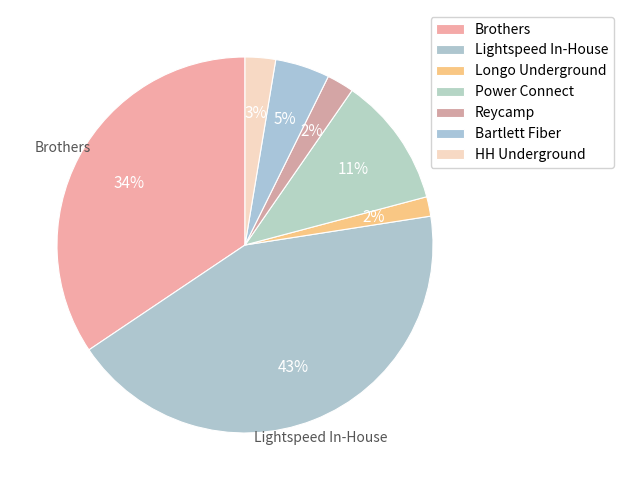

To the nearest percent, what is the difference between the Reycamp and Power Connect slice percentages?

9%